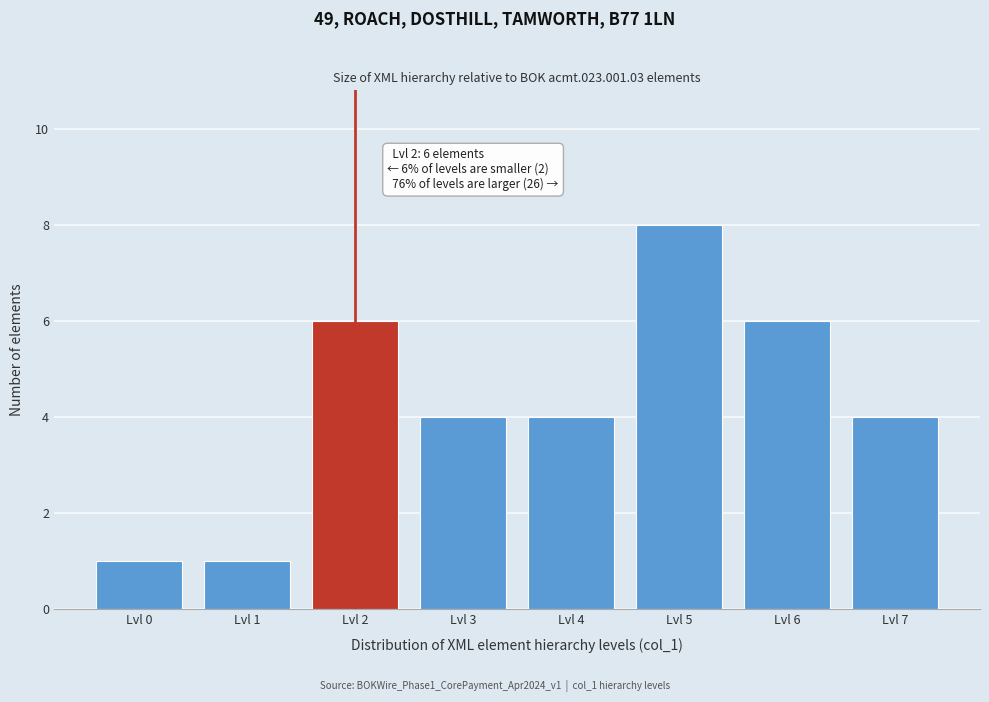

Over which range of the x-axis is the bar tallest?

4.5 to 5.5